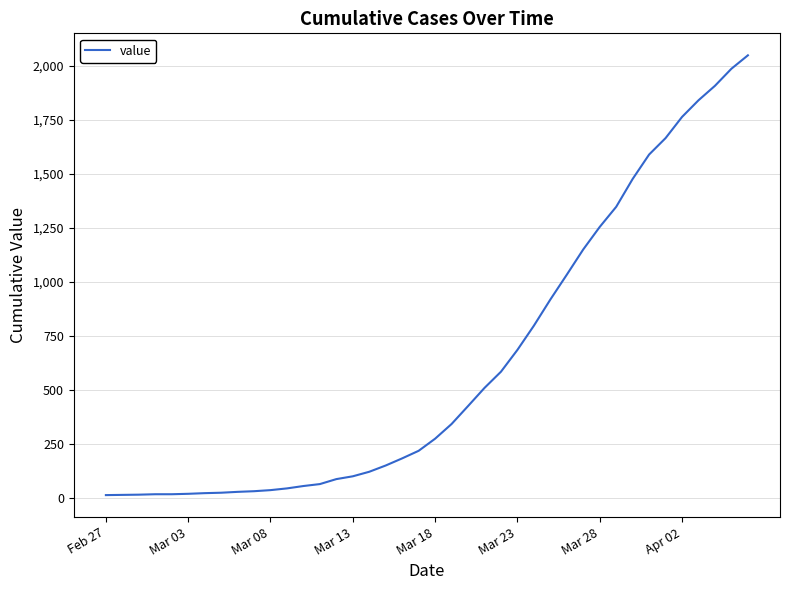

What is the greatest value displayed?

2048